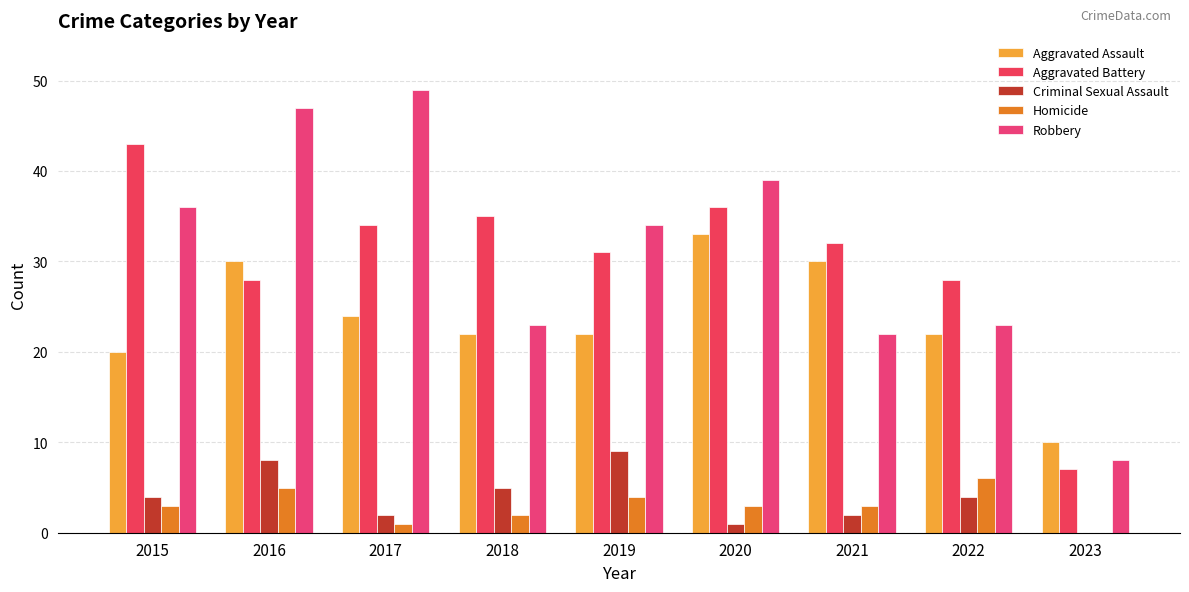

The value of Criminal Sexual Assault at 2017 is 2. True or false?

True